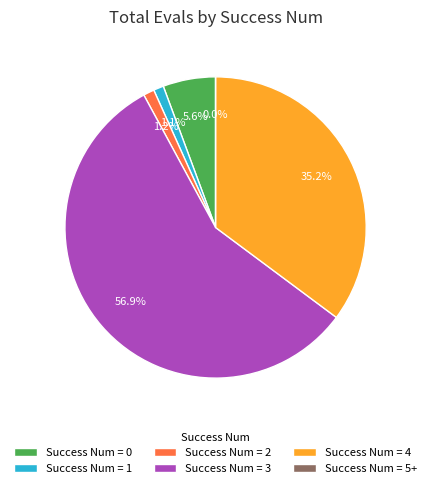

How many segments does this pie chart have?

6